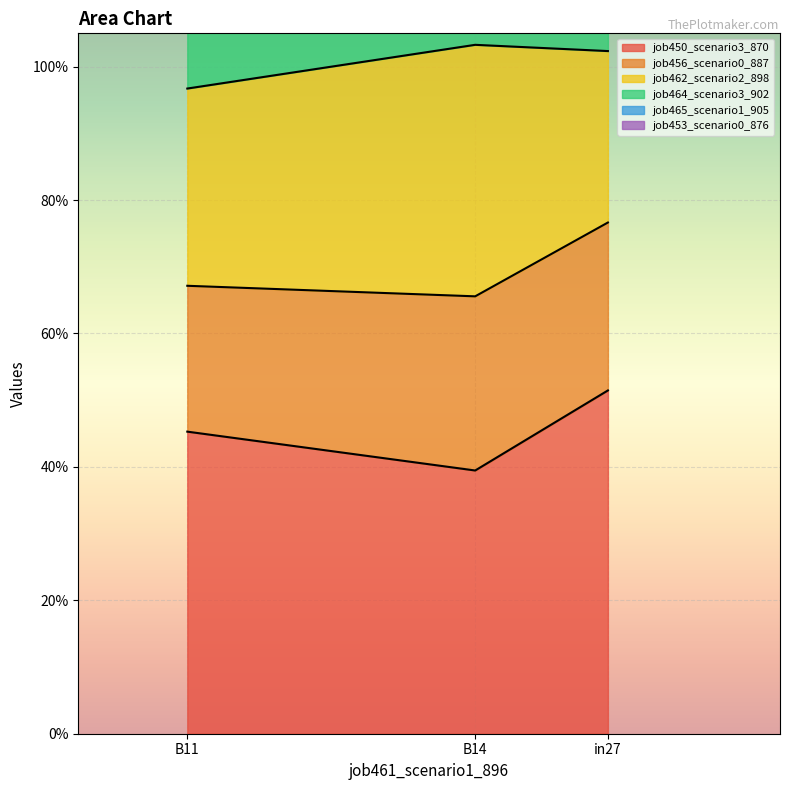

At which label does job450_scenario3_870 reach its peak?

in27